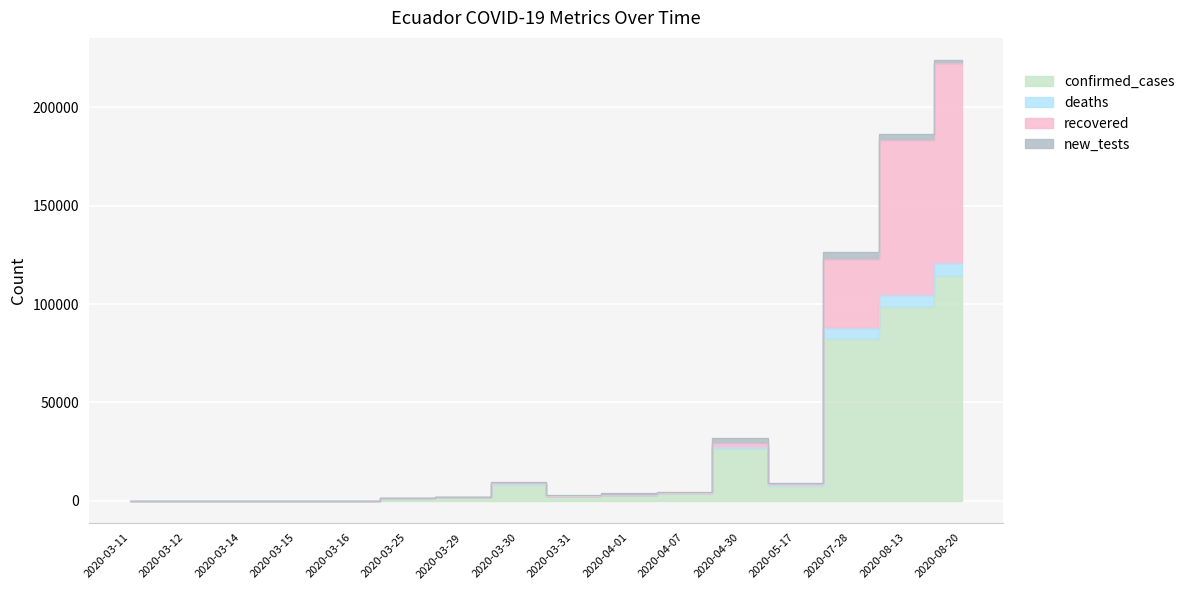

Between 2020-03-31 and 2020-03-16, which is larger?

2020-03-31